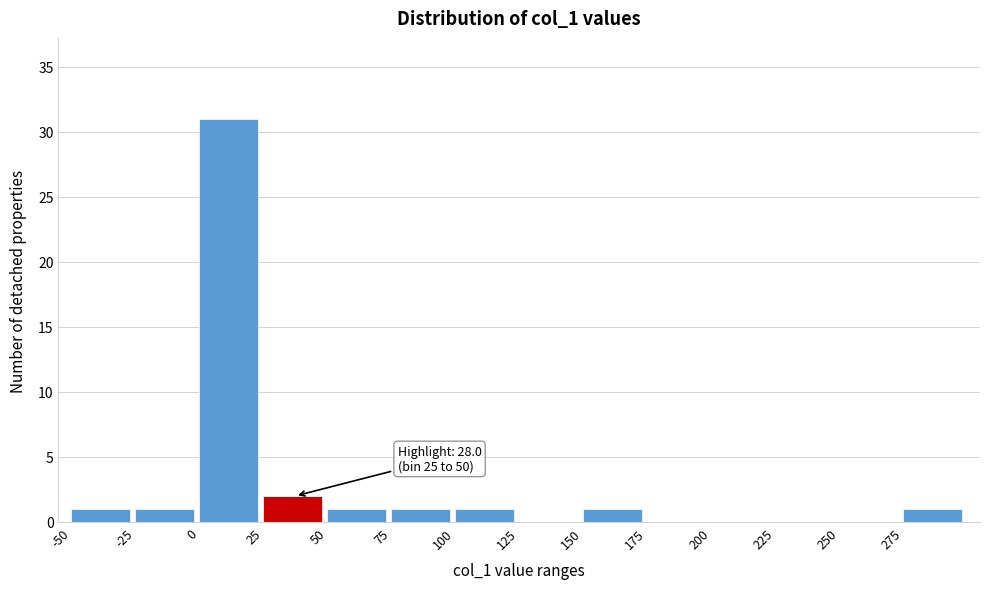

Which range on the x-axis has the tallest bar?

0 to 25